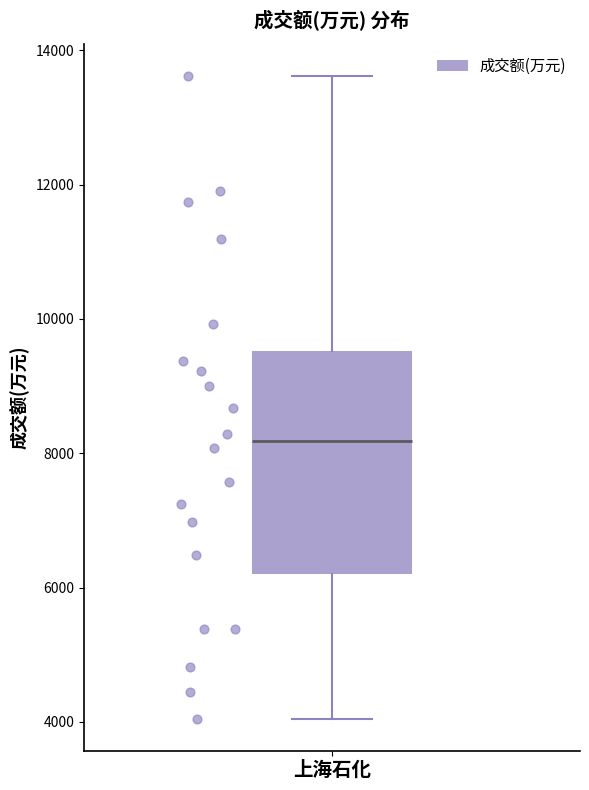

Where does the median line of the box for 上海石化 sit on the y-axis? The values are not printed on the chart, so give them approximately, as read against the axis.

8200